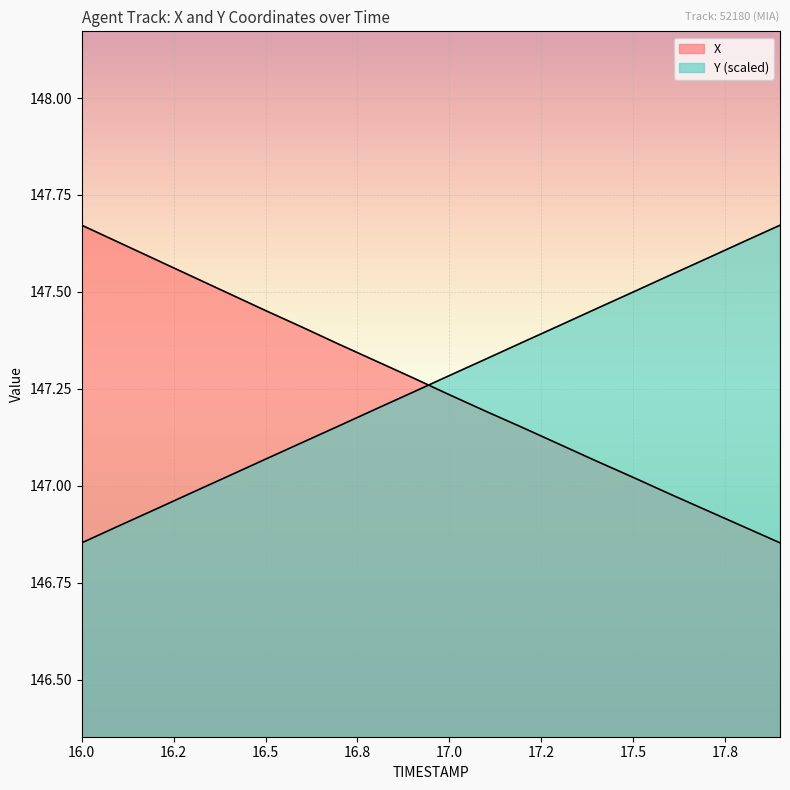

How many data points in X are above 147?

16